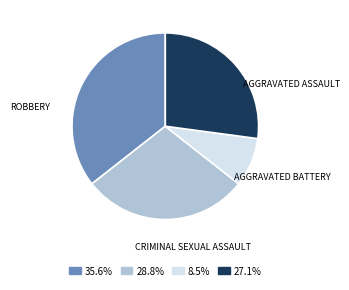

Does any single category account for the majority?

No